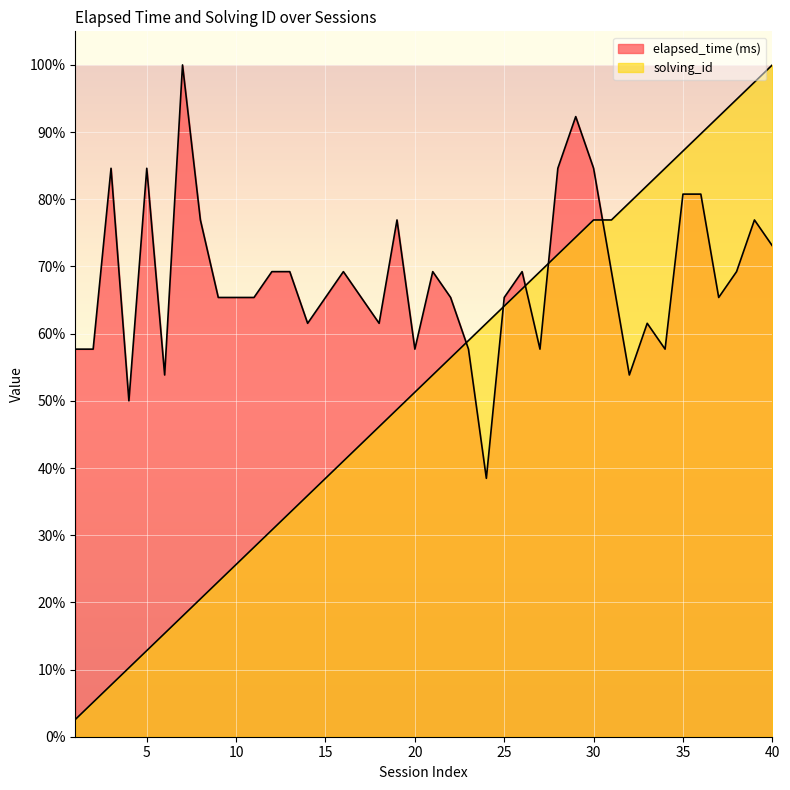

Reading right to left, list all the values displayed in this chart.

elapsed_time (ms): 0.7	0.8	0.7	0.7	0.8	0.8	0.6	0.6	0.5	0.7	0.8	0.9	0.8	0.6	0.7	0.7	0.4	0.6	0.7	0.7	0.6	0.8	0.6	0.7	0.7	0.7	0.6	0.7	0.7	0.7	0.7	0.7	0.8	1.0	0.5	0.8	0.5	0.8	0.6	0.6
solving_id: 1.0	1.0	0.9	0.9	0.9	0.9	0.8	0.8	0.8	0.8	0.8	0.7	0.7	0.7	0.7	0.6	0.6	0.6	0.6	0.5	0.5	0.5	0.5	0.4	0.4	0.4	0.4	0.3	0.3	0.3	0.3	0.2	0.2	0.2	0.2	0.1	0.1	0.1	0.1	0.0